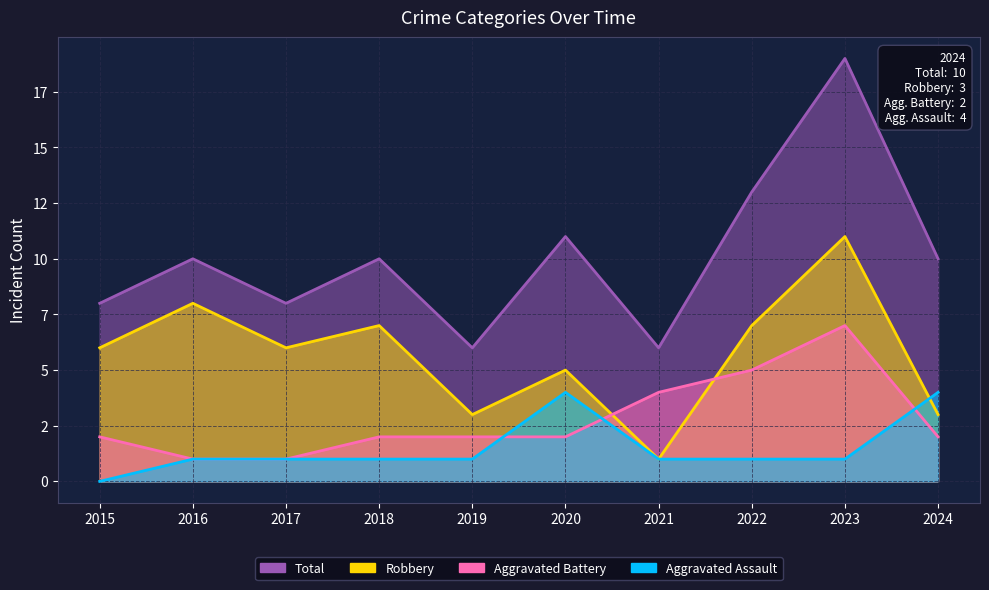

Reading left to right, what are all the values shown in this chart?

Aggravated Assault: 2015=0	2016=1	2017=1	2018=1	2019=1	2020=4	2021=1	2022=1	2023=1	2024=4
Aggravated Battery: 2015=2	2016=1	2017=1	2018=2	2019=2	2020=2	2021=4	2022=5	2023=7	2024=2
Robbery: 2015=6	2016=8	2017=6	2018=7	2019=3	2020=5	2021=1	2022=7	2023=11	2024=3
Total: 2015=8	2016=10	2017=8	2018=10	2019=6	2020=11	2021=6	2022=13	2023=19	2024=10